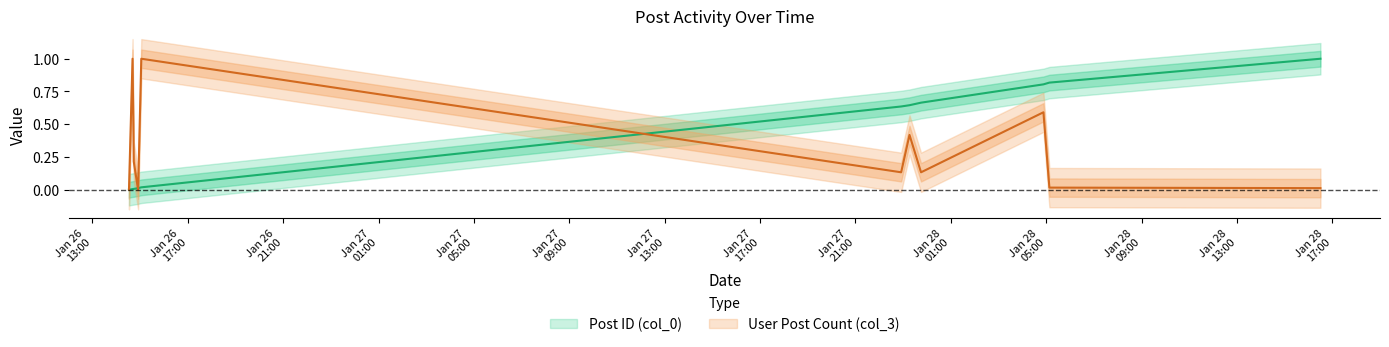

How many values in the Post ID (col_0) series exceed 0?

10